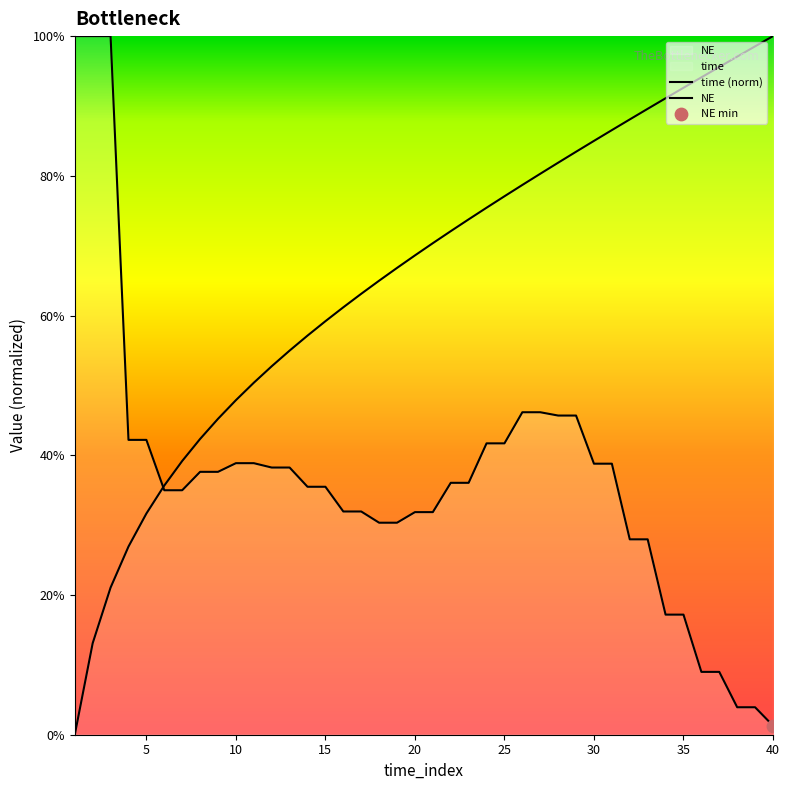

At which category is the sum across all series the highest?

29